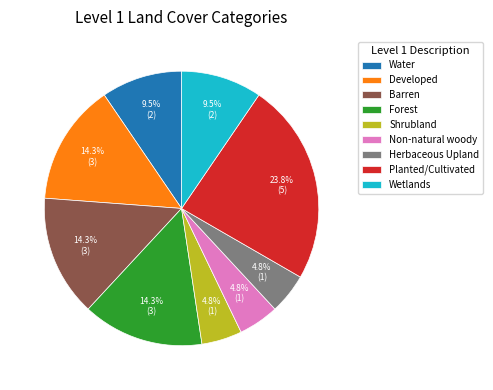

Count the number of slices in the pie.

9